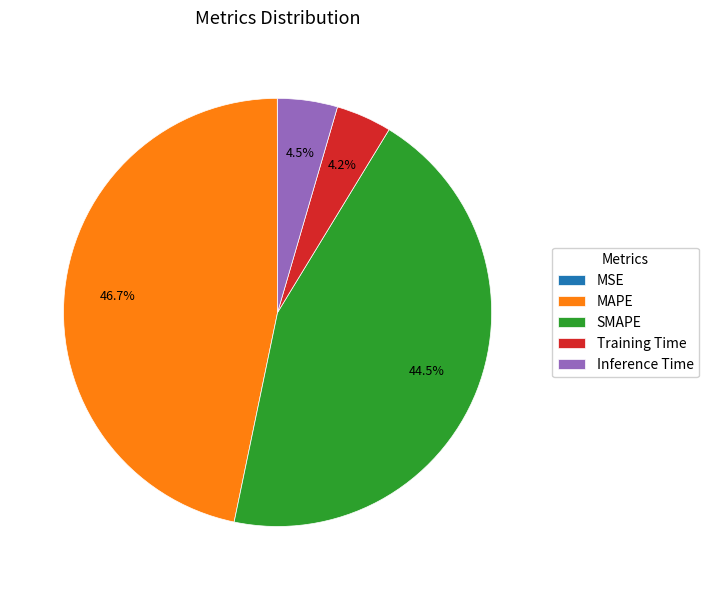

Is there any slice that represents more than half of the pie?

No